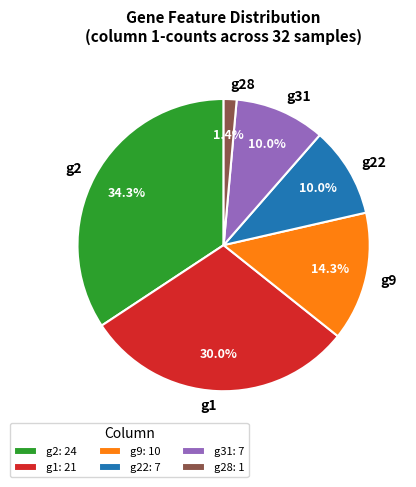

Does g28 account for over 50% of the chart?

No